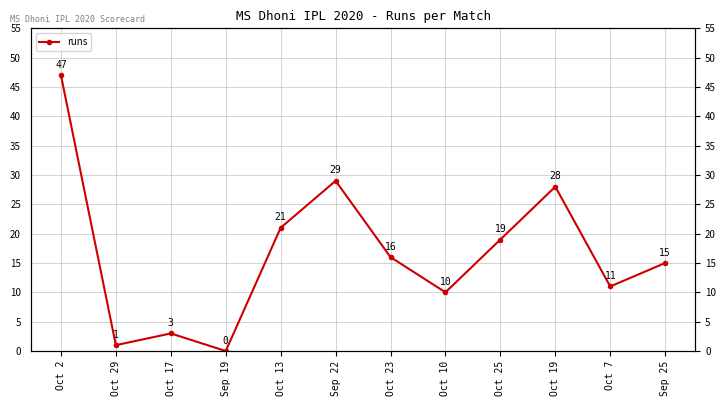

Read the value at Sep 22, to the nearest 10.

30